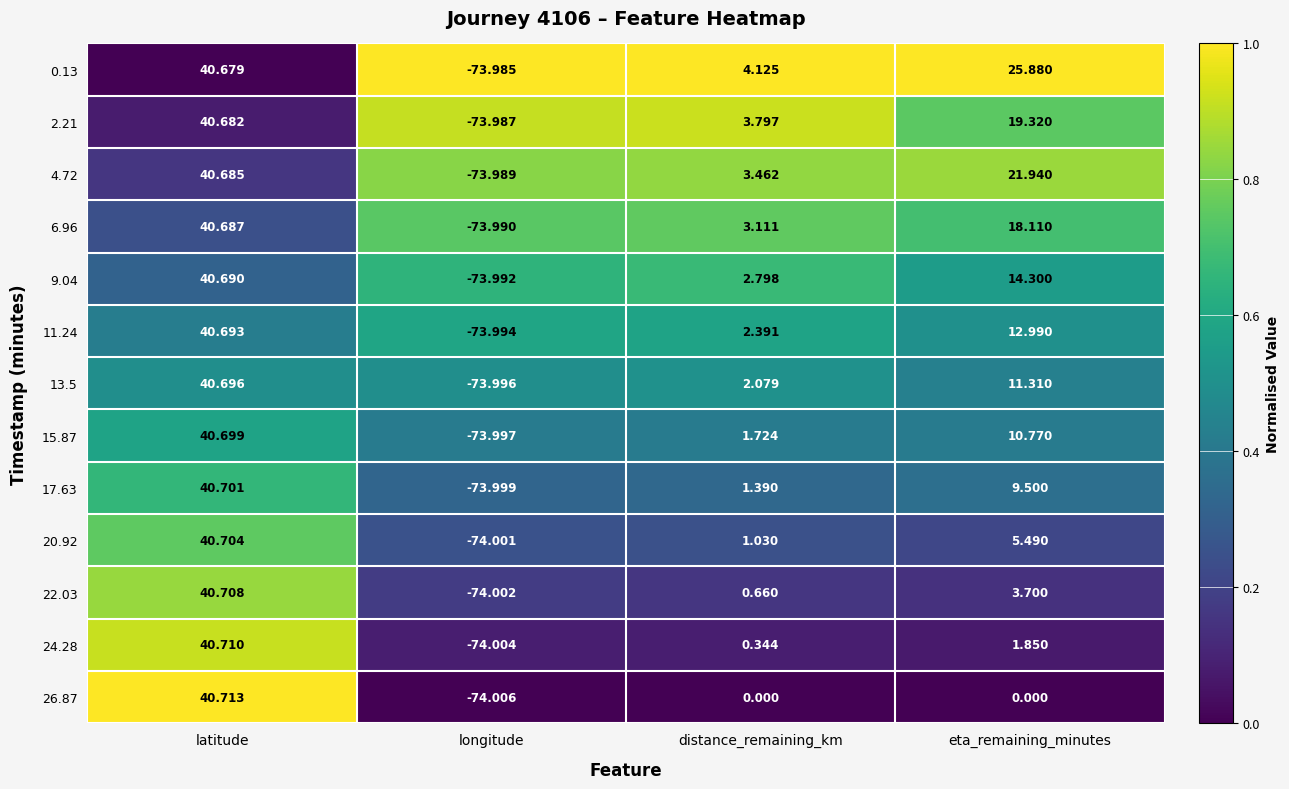

What is the total value across all series at distance_remaining_km?

26.9